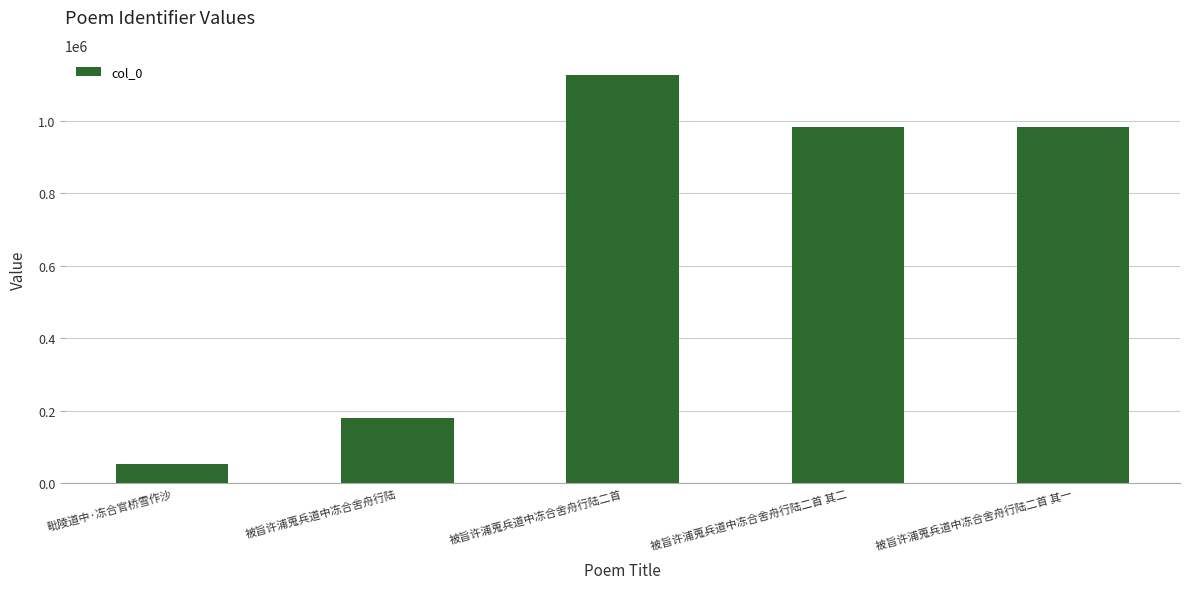

At which category does the chart reach its peak across all series?

被旨许浦蒐兵道中冻合舍舟行陆二首